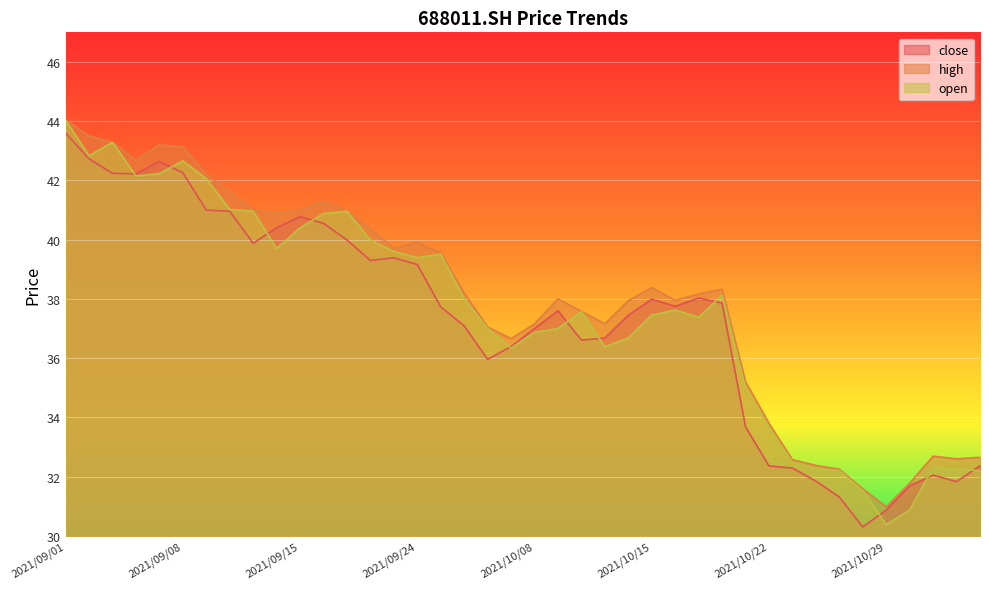

The close series shows 41.0 at 2021/09/10. True or false?

True